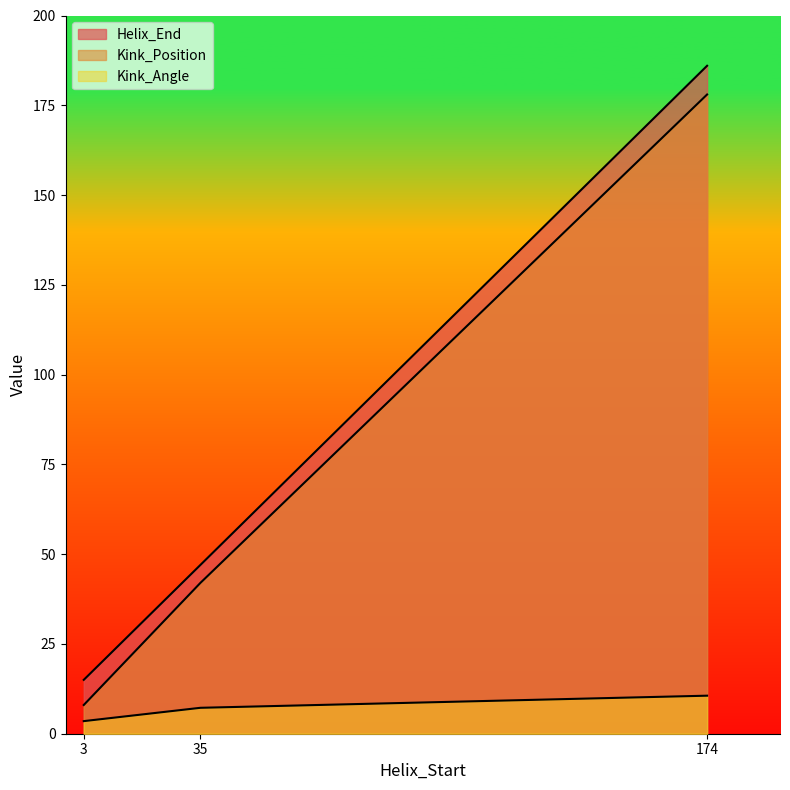

Which has a higher value, 35 or 3?

35